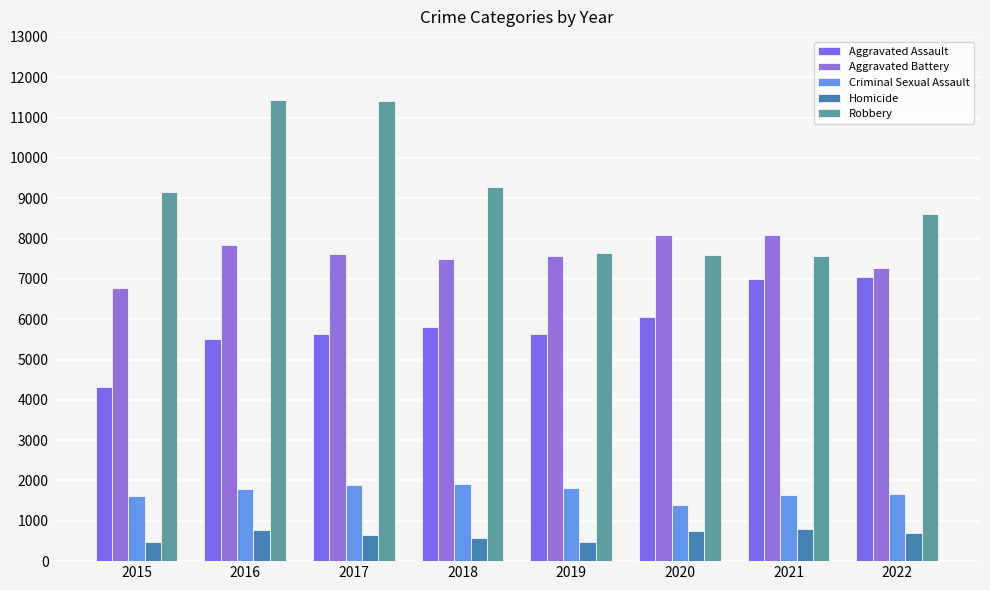

How many distinct data groups are displayed?

5